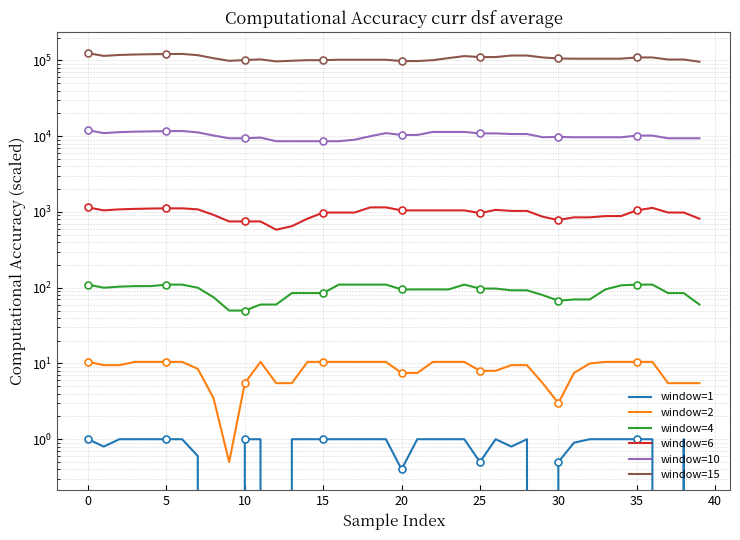

True or false: window=15 and window=1 cross at least once.

False